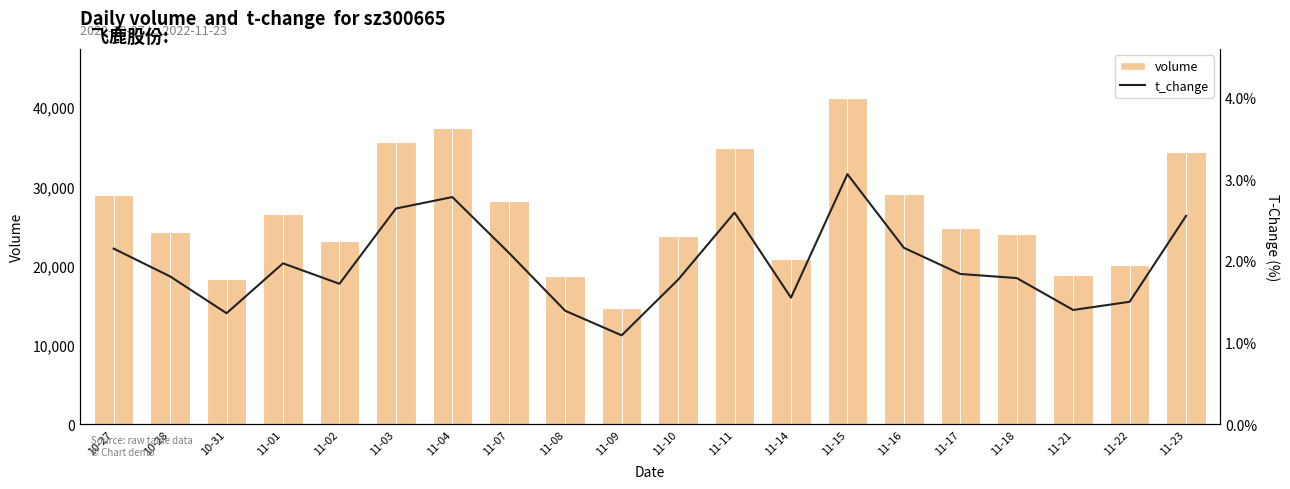

What is the minimum value for t_change?

1.1